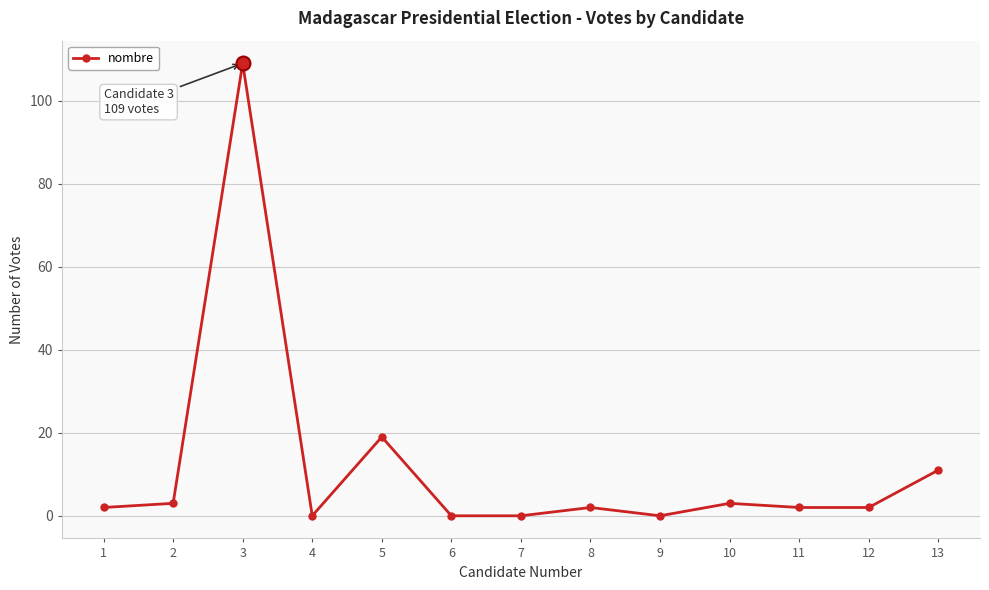

At which label is the value closest to 54?

5